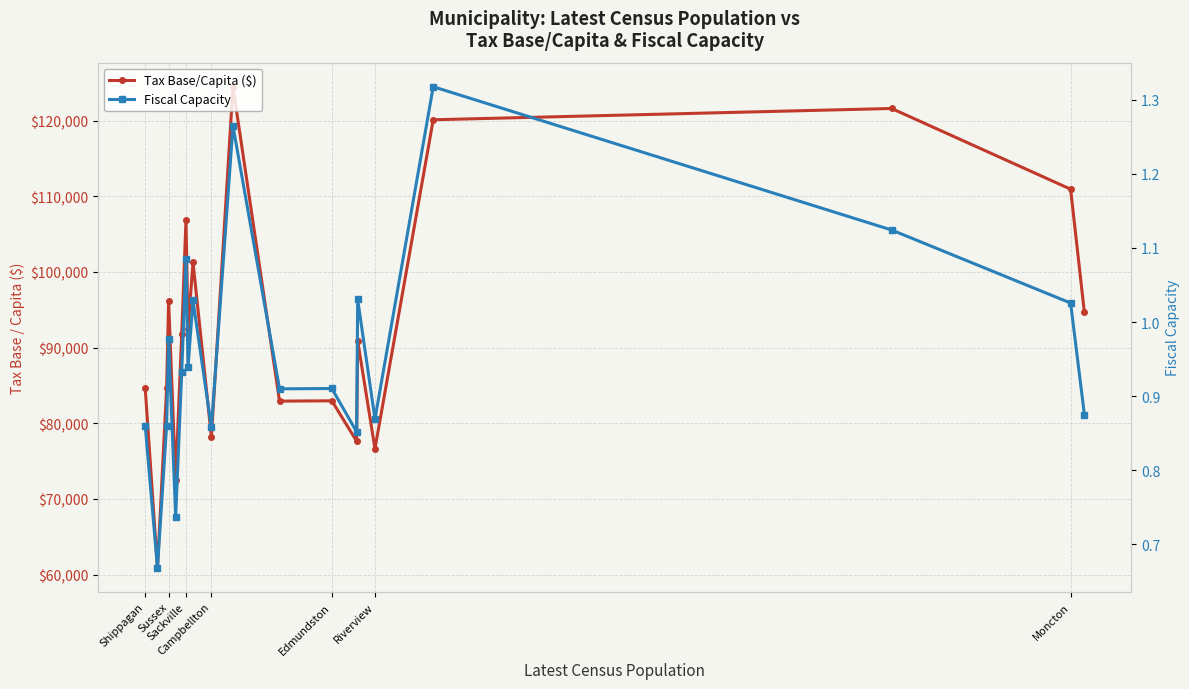

Is this an area chart (filled region under the line)?

No